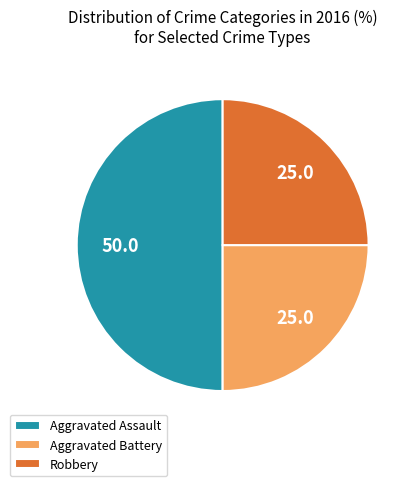

True or false: Aggravated Battery accounts for 17% of the total.

False